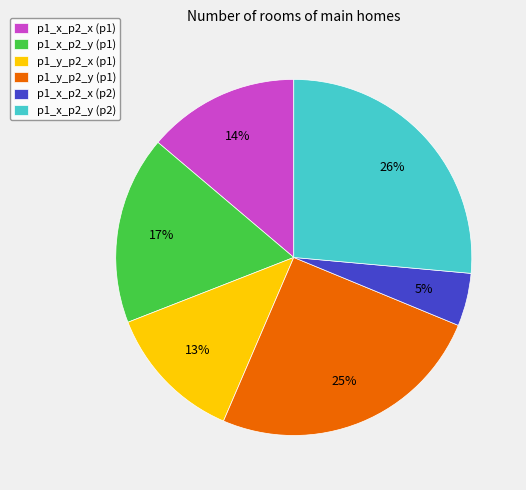

True or false: p1_x_p2_y (p1) accounts for 17% of the total.

True